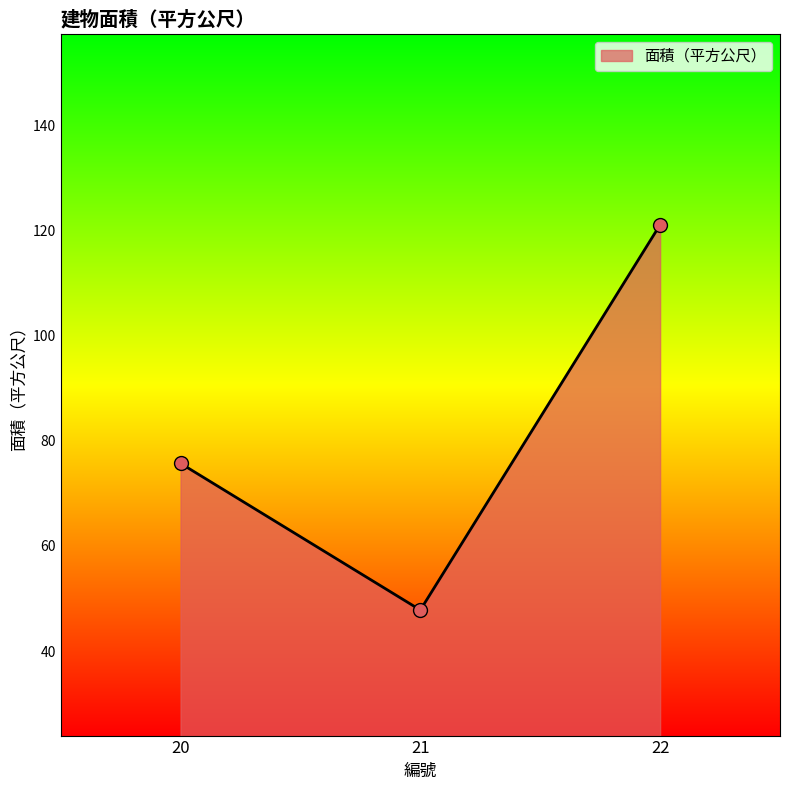

Approximately how many times larger is the value at 20 compared to 22?

0.6